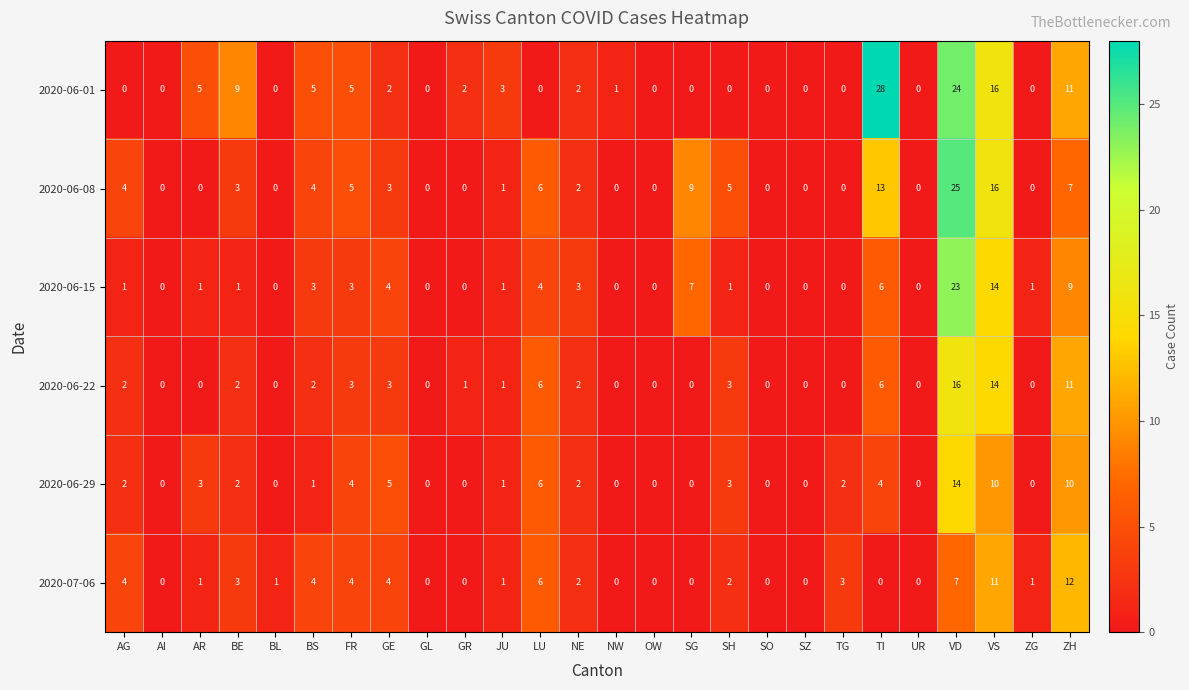

What is the spread (max minus min) of values at TI?

28